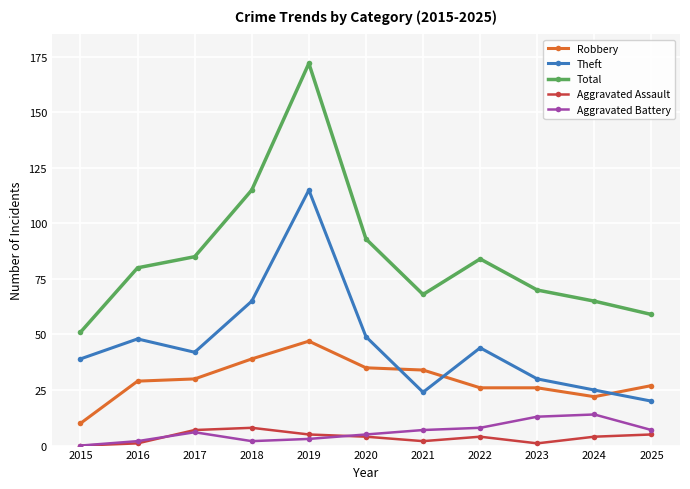

Between 2019 and 2022, which series saw the biggest shift?

Total